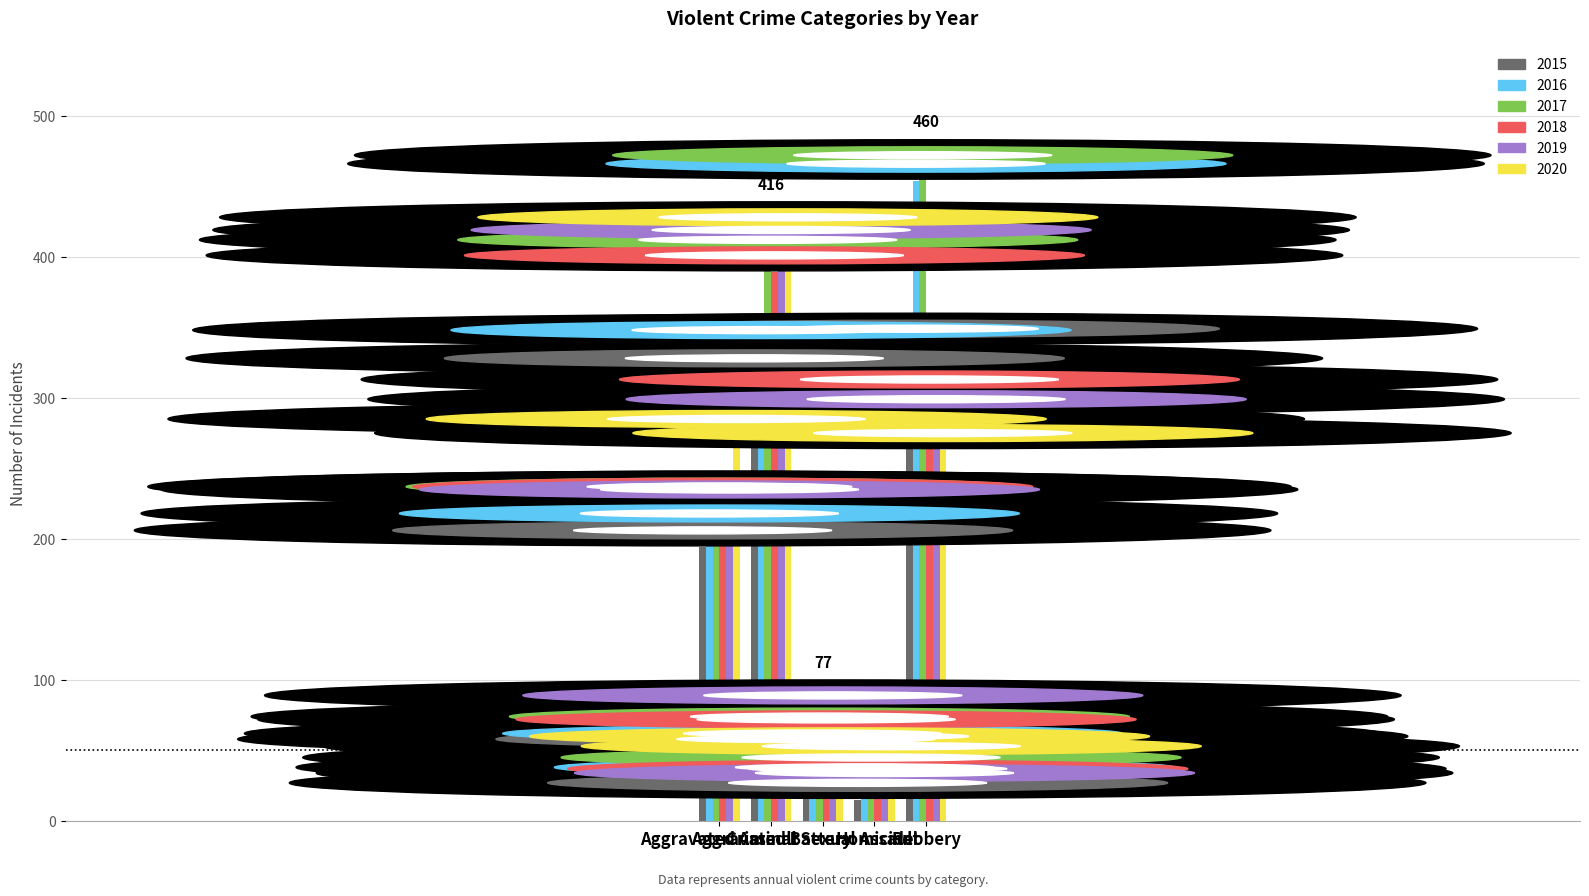

The 2020 series shows 41 at Homicide. True or false?

True